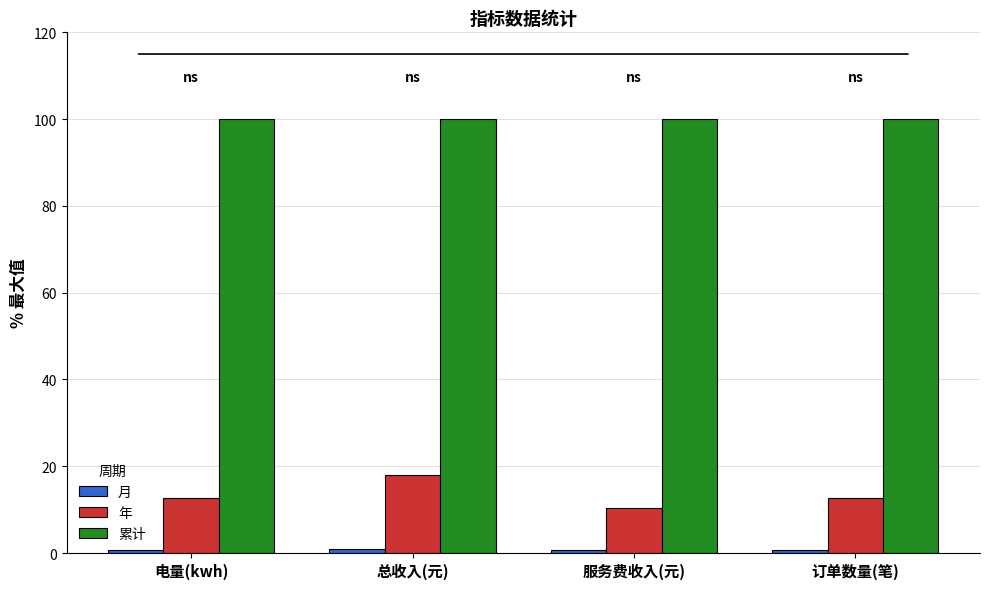

Are the bars horizontal?

No